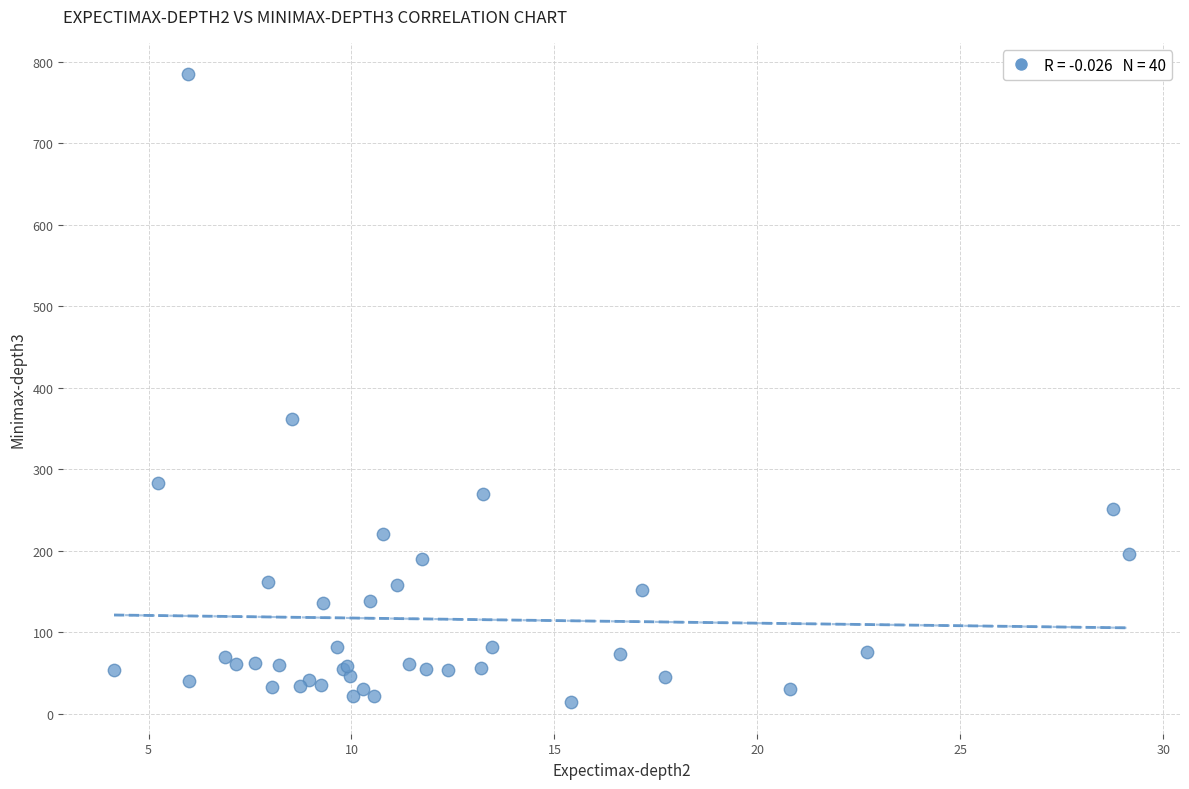

What Y value in the scatter plot is closest to 399?

361.9